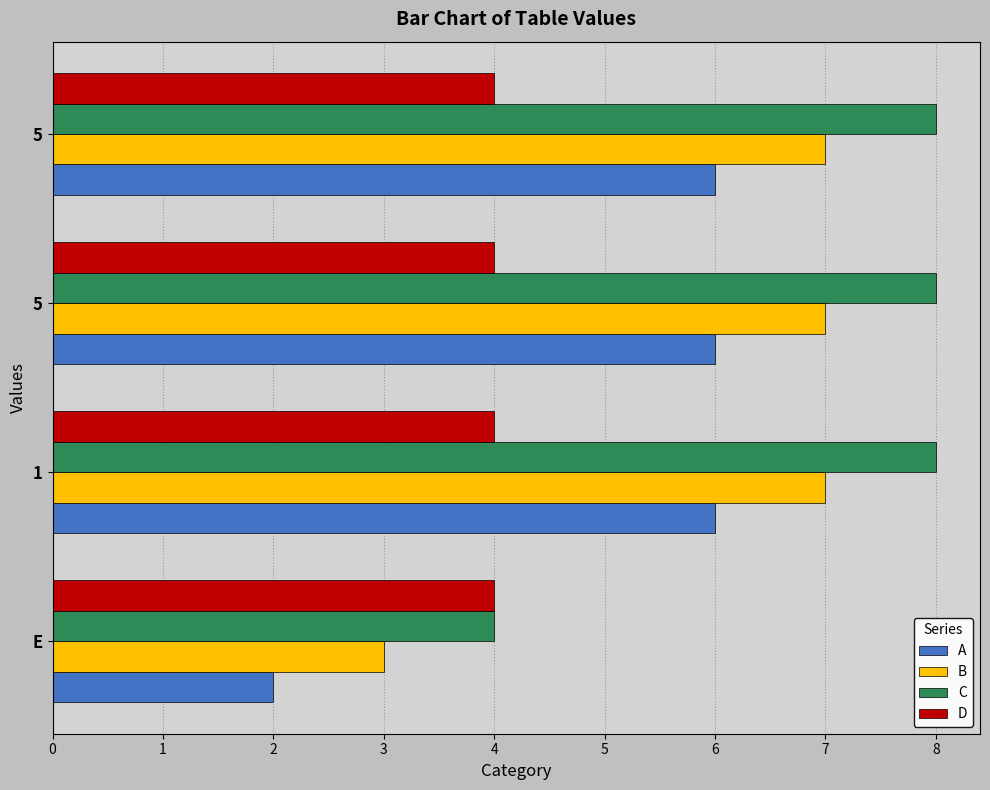

What is the minimum value shown in the chart?

2